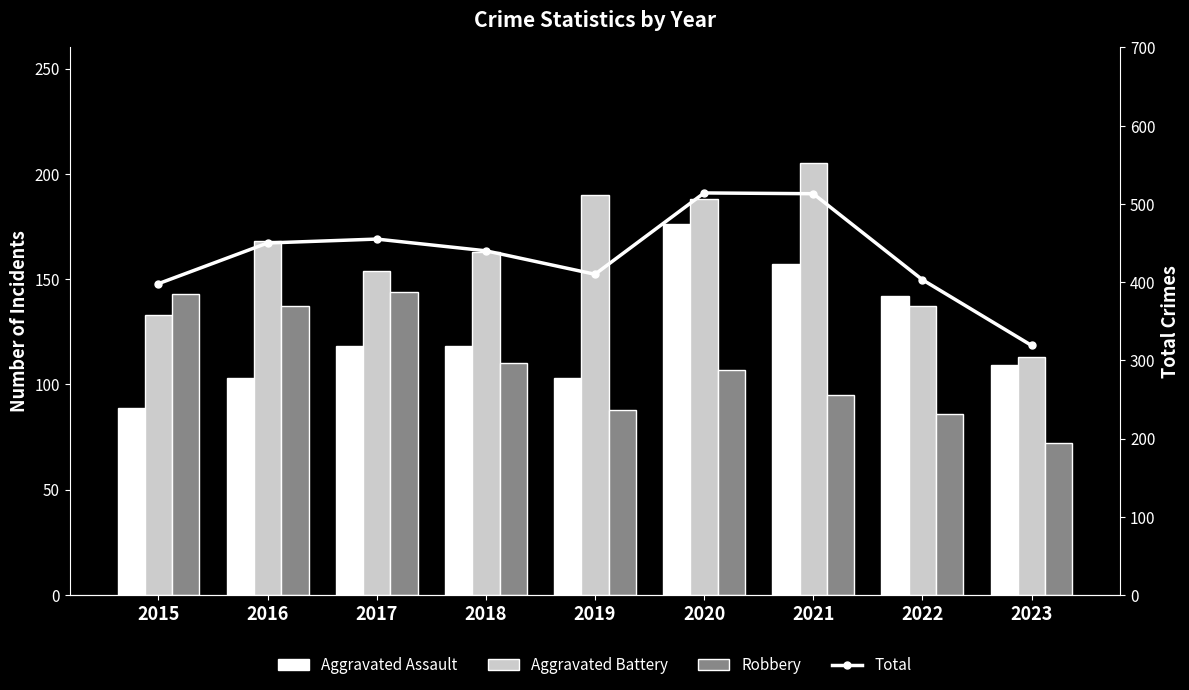

Reading right to left, what are all the values shown in this chart?

Aggravated Assault: 2023=109	2022=142	2021=157	2020=176	2019=103	2018=118	2017=118	2016=103	2015=89
Aggravated Battery: 2023=113	2022=137	2021=205	2020=188	2019=190	2018=163	2017=154	2016=168	2015=133
Robbery: 2023=72	2022=86	2021=95	2020=107	2019=88	2018=110	2017=144	2016=137	2015=143
Total: 2023=319	2022=403	2021=513	2020=514	2019=410	2018=440	2017=455	2016=450	2015=398